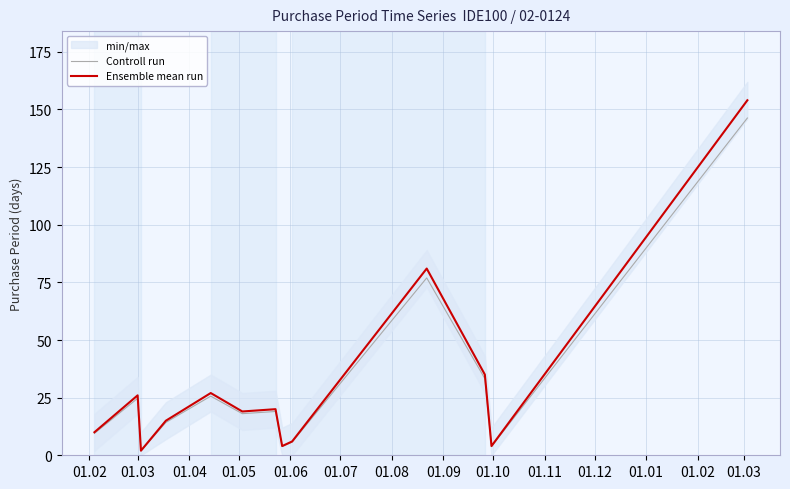

How many lines are shown in the chart?

2